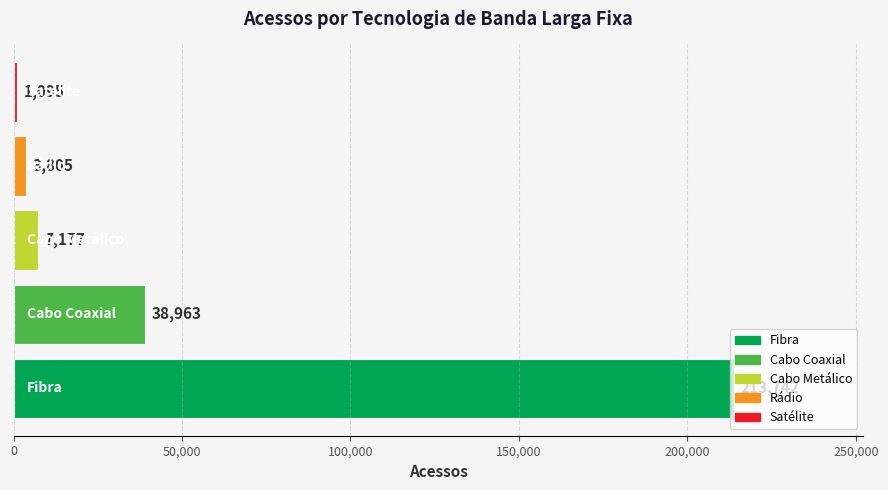

What is the sum of all values?

264782